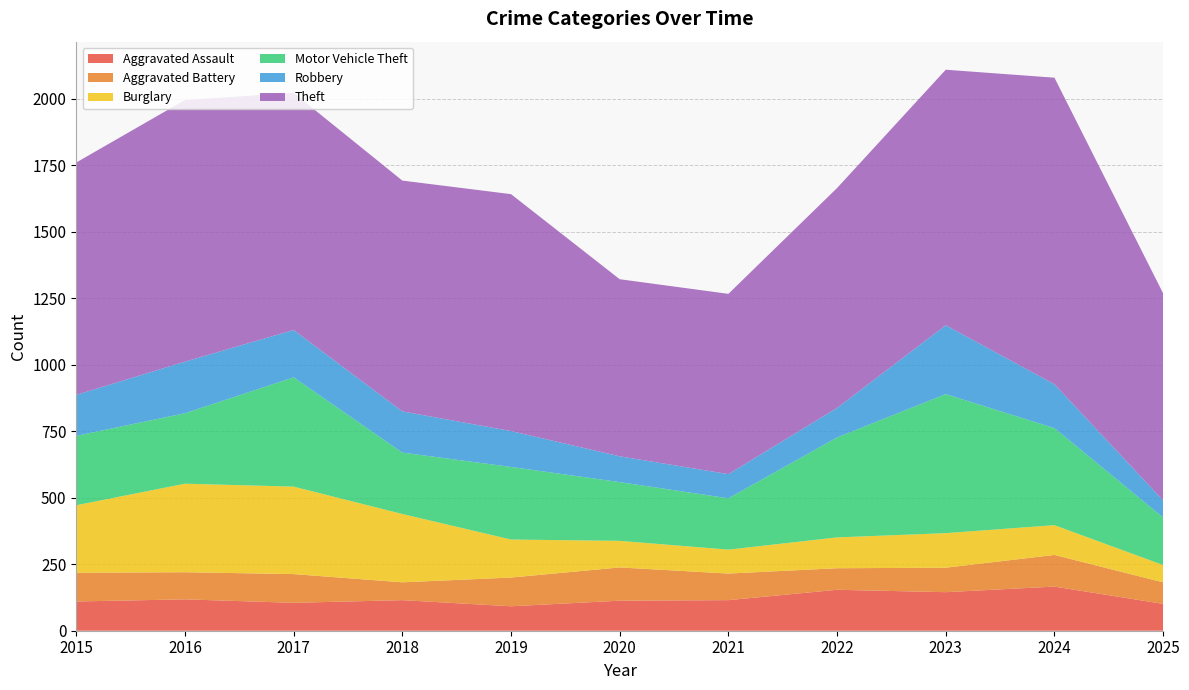

Reading right to left, extract all data points from this chart.

Aggravated Assault: 101	166	145	154	115	113	92	115	105	118	110
Aggravated Battery: 81	119	92	81	100	125	108	67	108	102	108
Burglary: 65	112	130	116	90	100	143	257	329	333	254
Motor Vehicle Theft: 179	365	523	376	193	221	273	231	411	265	261
Robbery: 64	165	259	111	91	97	135	155	178	194	154
Theft: 779	1153	961	827	678	666	891	868	892	984	874